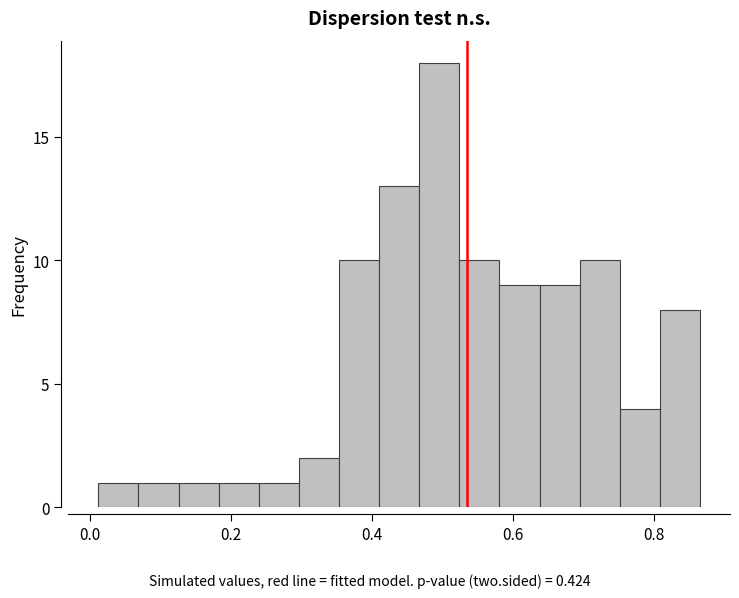

Around what value on the x-axis is the tallest bar? Give the approximate position of its centre, as read against the axis.

0.50